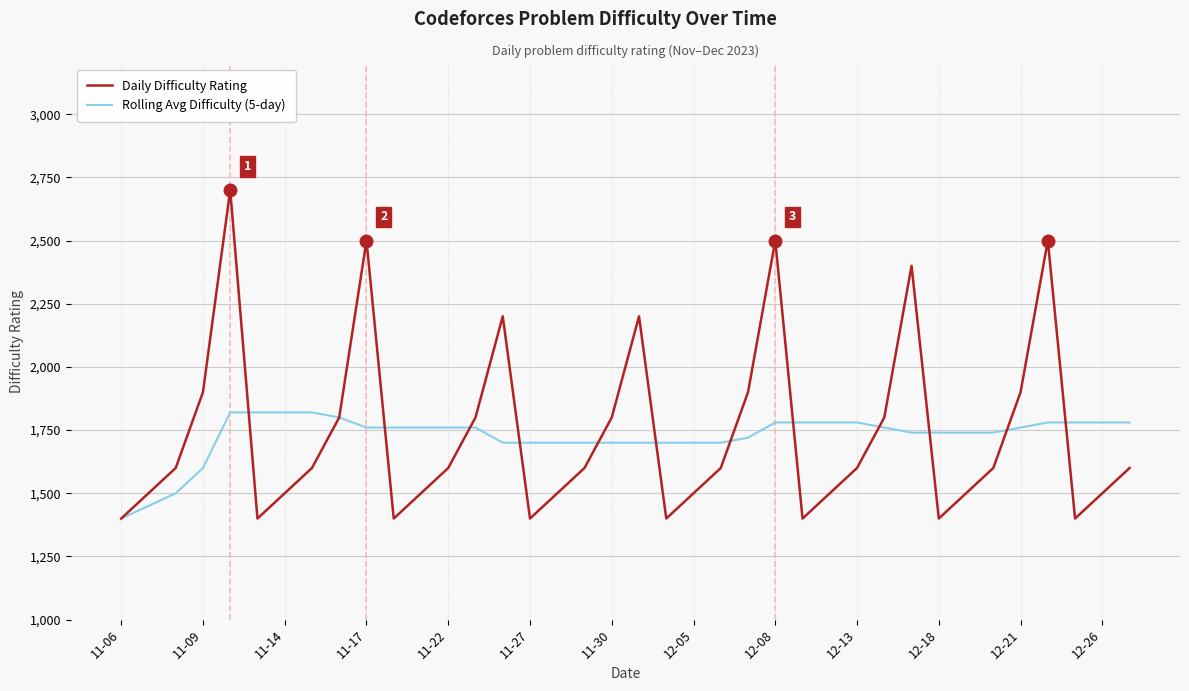

Which series has the largest range (max minus min)?

Daily Difficulty Rating